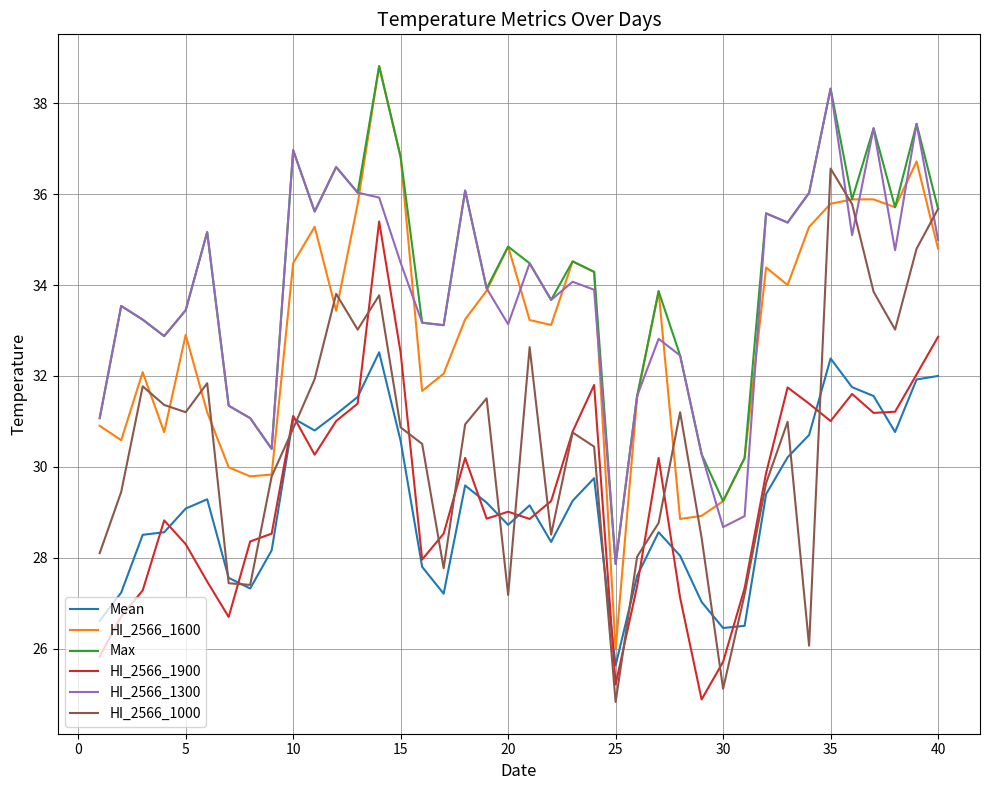

How many values in the Mean series are below 29?

18